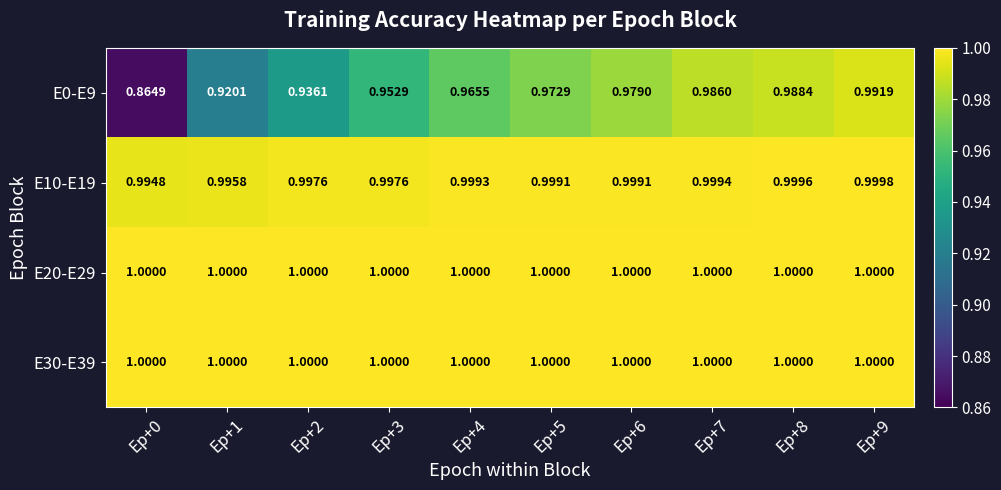

Is the value of E10-E19 at Ep+9 greater than the value of E20-E29 at Ep+2?

No